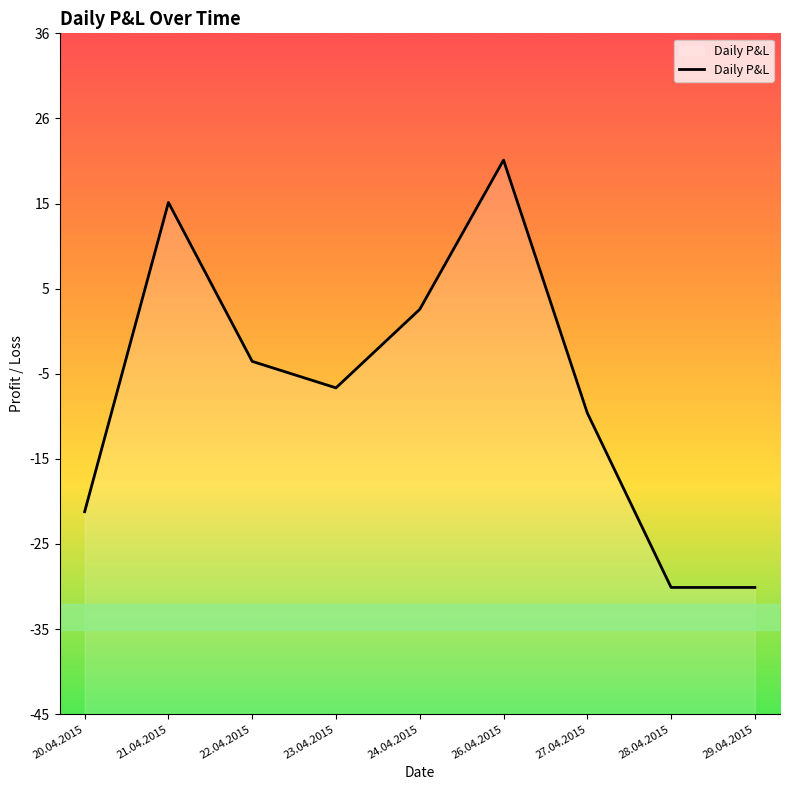

Which category has the lowest value across all series?

28.04.2015